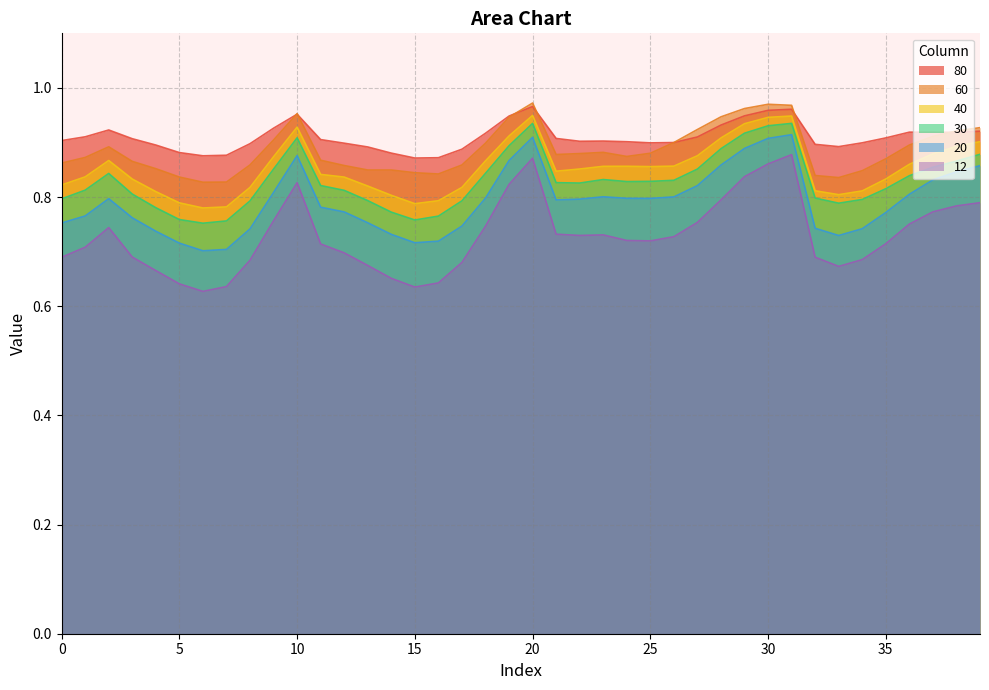

Rank the series at 29 from lowest to highest value.

12, 20, 30, 40, 80, 60